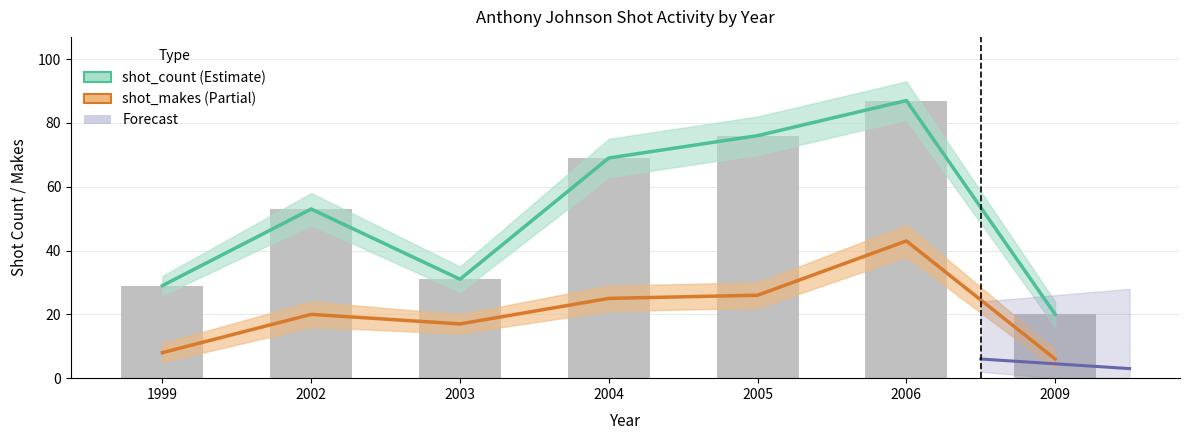

What is the total value across all series at 2004?

94